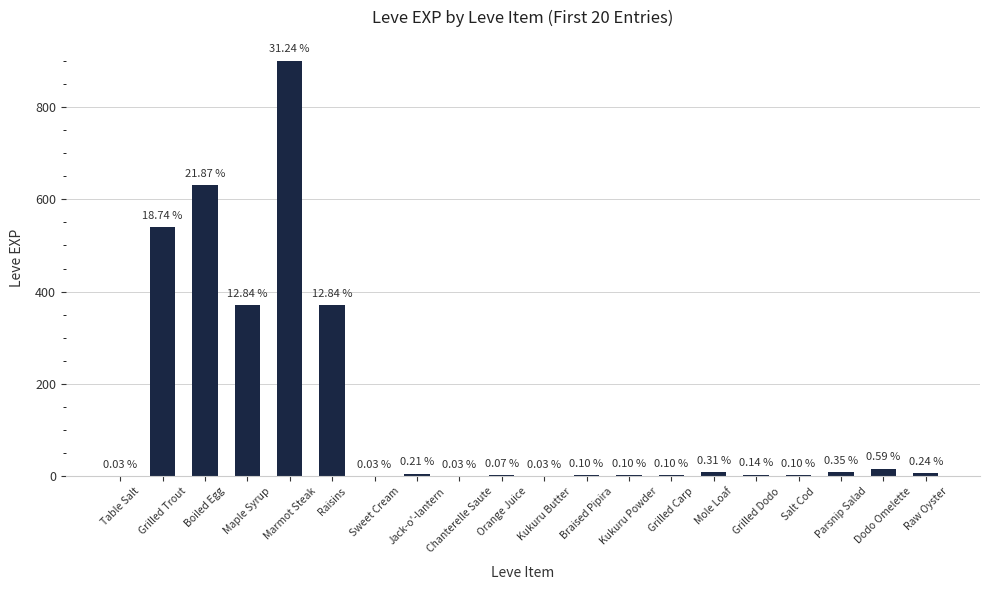

Reading right to left, extract all data points from this chart.

Raw Oyster=7	Dodo Omelette=17	Parsnip Salad=10	Salt Cod=3	Grilled Dodo=4	Mole Loaf=9	Grilled Carp=3	Kukuru Powder=3	Braised Pipira=3	Kukuru Butter=1	Orange Juice=2	Chanterelle Saute=1	Jack-o'-lantern=6	Sweet Cream=1	Raisins=370	Marmot Steak=900	Maple Syrup=370	Boiled Egg=630	Grilled Trout=540	Table Salt=1